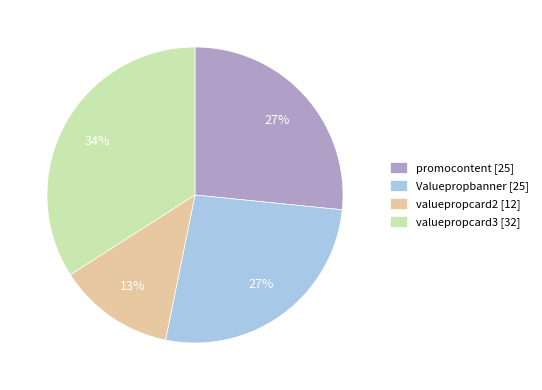

Is Valuepropbanner the majority of the pie?

No